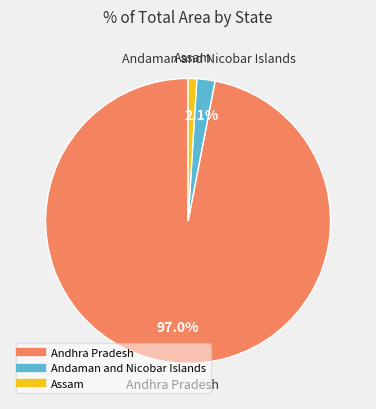

Is there any slice that represents more than half of the pie?

Yes